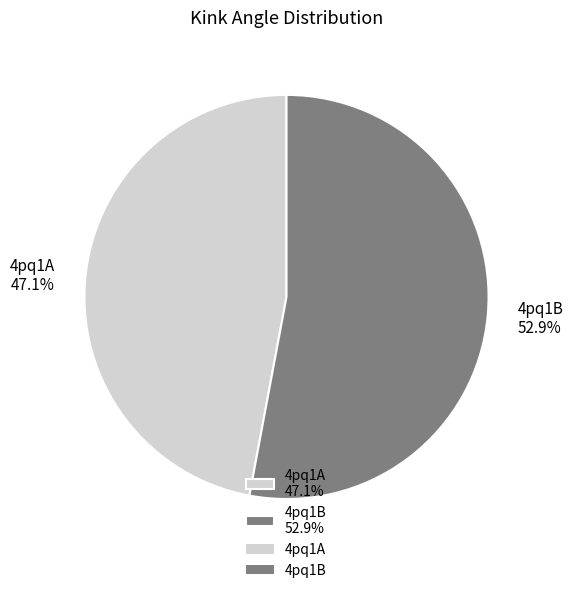

What is the ratio of the value at 4pq1B 52.9% to the value at 4pq1A 47.1%?

1.1